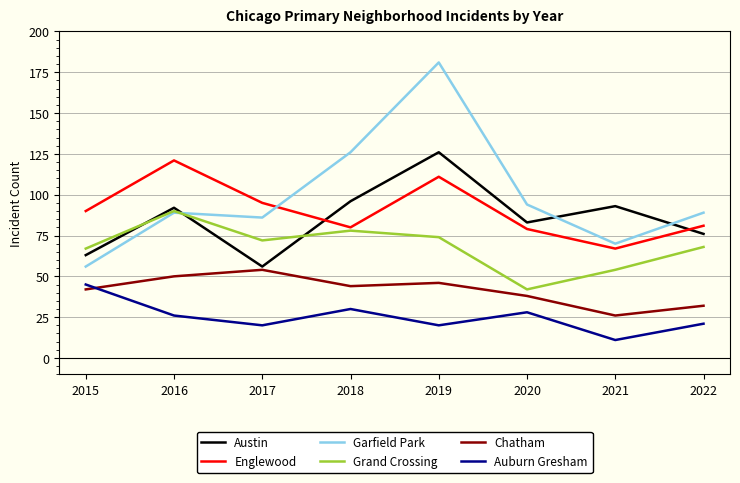

What value does the Grand Crossing series have at 2015, to the nearest 5?

65